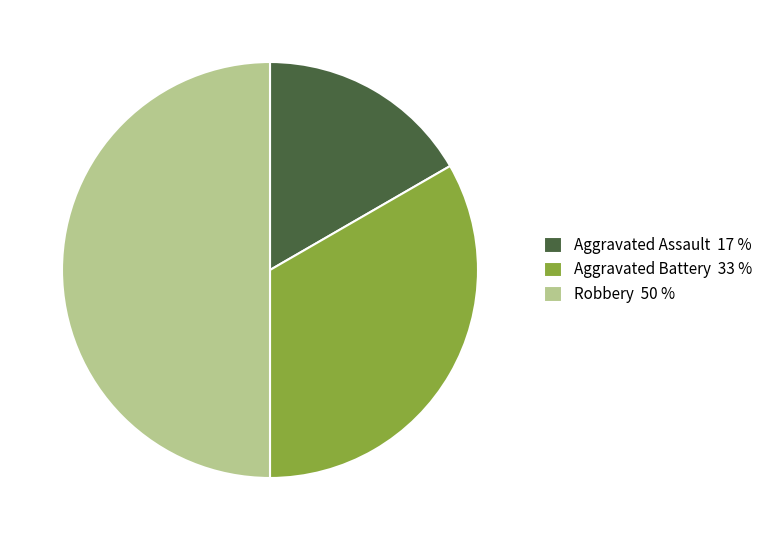

Do Aggravated Battery 33 % and Robbery 50 % together represent more than half of the pie?

Yes